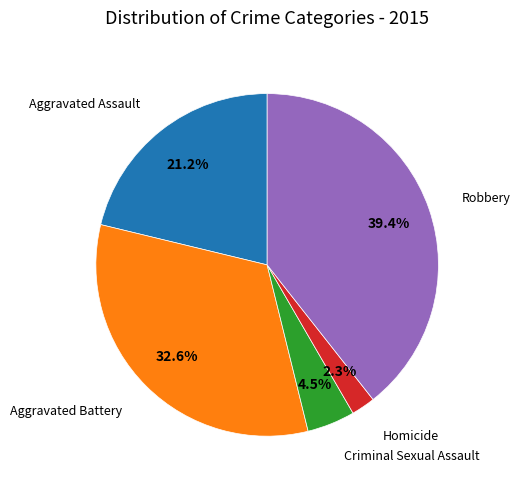

Is there a majority slice in this chart?

No